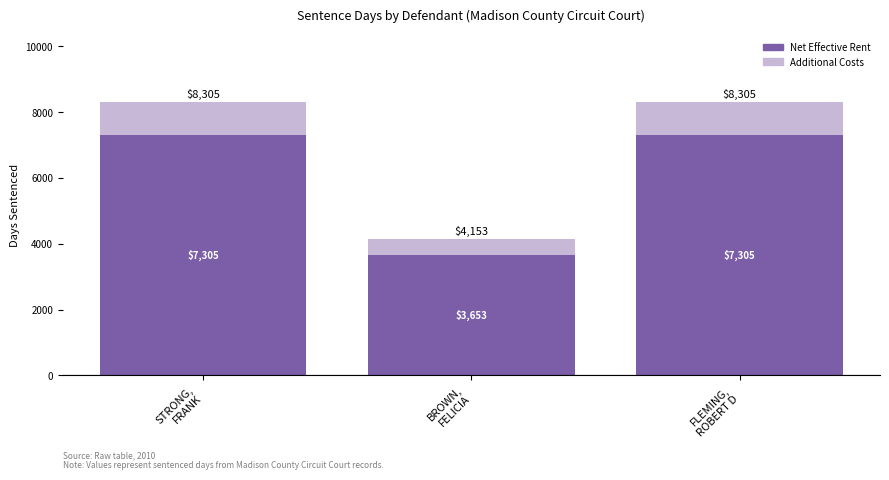

How many data points does each series have?

3